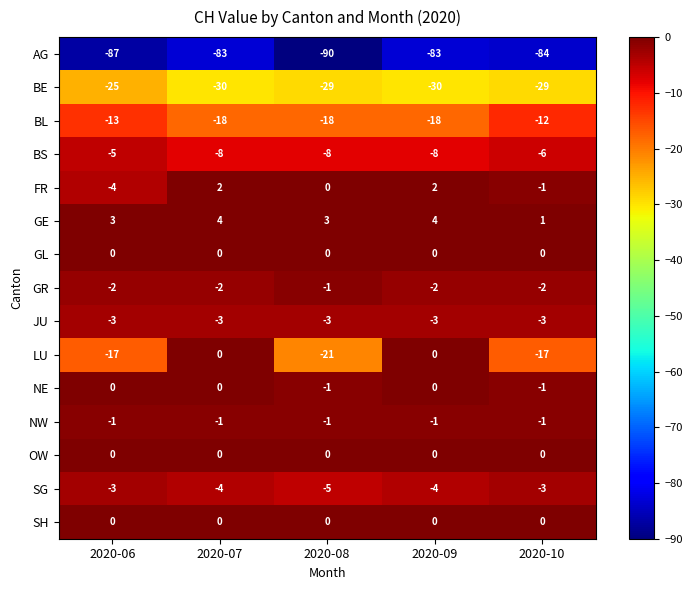

List the series in order of their peak value, lowest first.

AG, BE, BL, BS, JU, SG, GR, NW, GL, LU, NE, OW, SH, FR, GE